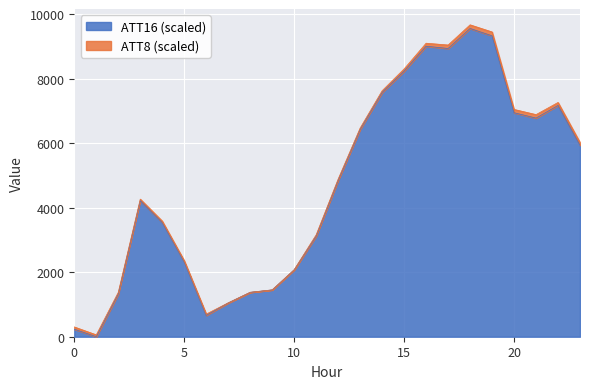

What is the value of the 12th point from the left?

3121.5